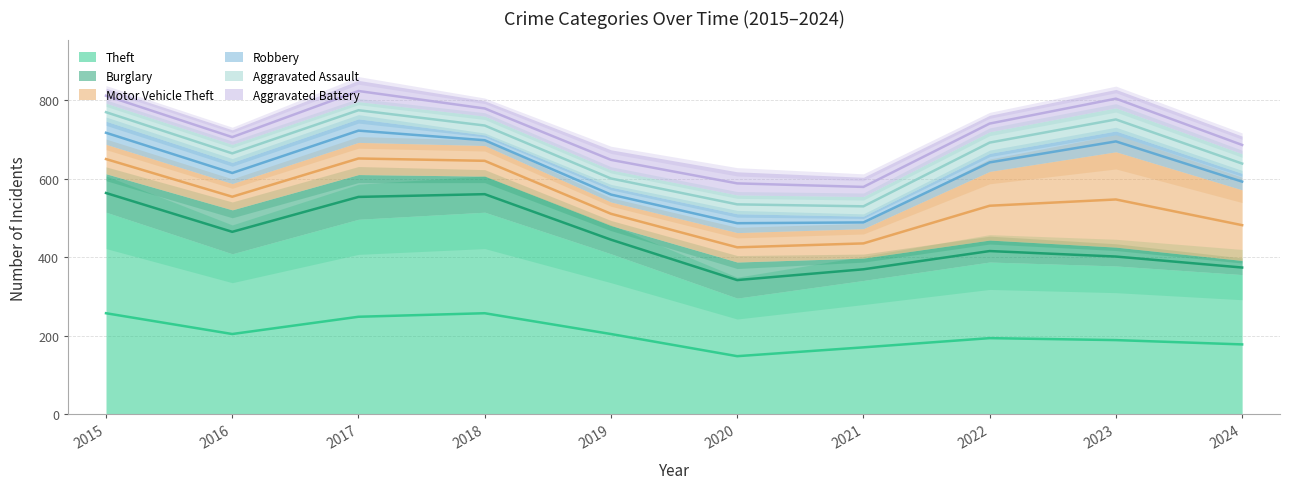

Reading left to right, what are all the values shown in this chart?

Theft: 2015=515	2016=409	2017=497	2018=515	2019=409	2020=296	2021=341	2022=388	2023=378	2024=356
Burglary: 2015=98	2016=112	2017=114	2018=92	2019=72	2020=92	2021=57	2022=56	2023=48	2024=36
Motor Vehicle Theft: 2015=75	2016=67	2017=82	2018=78	2019=60	2020=75	2021=75	2022=175	2023=243	2024=180
Robbery: 2015=59	2016=54	2017=60	2018=27	2019=38	2020=48	2021=32	2022=46	2023=53	2024=42
Aggravated Assault: 2015=46	2016=46	2017=44	2018=48	2019=44	2020=48	2021=50	2022=55	2023=59	2024=50
Aggravated Battery: 2015=38	2016=37	2017=54	2018=39	2019=51	2020=59	2021=49	2022=42	2023=47	2024=45